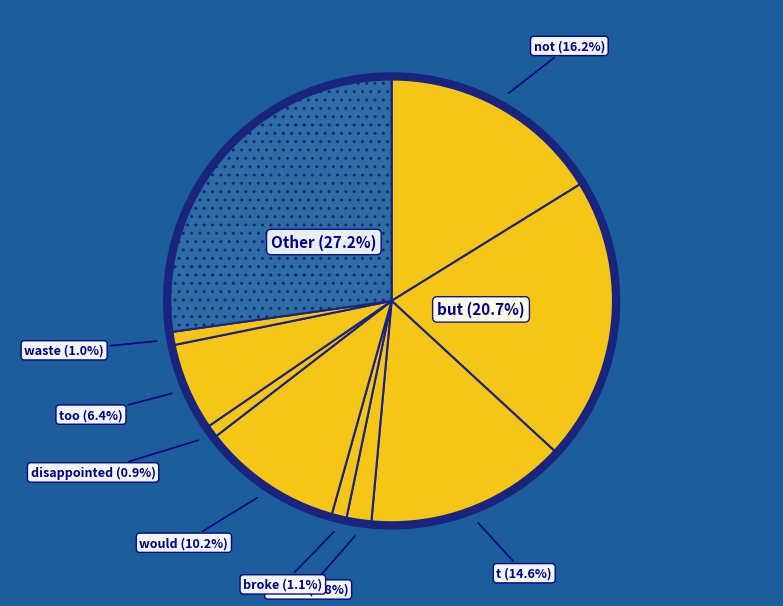

Between not and waste, which is larger?

not